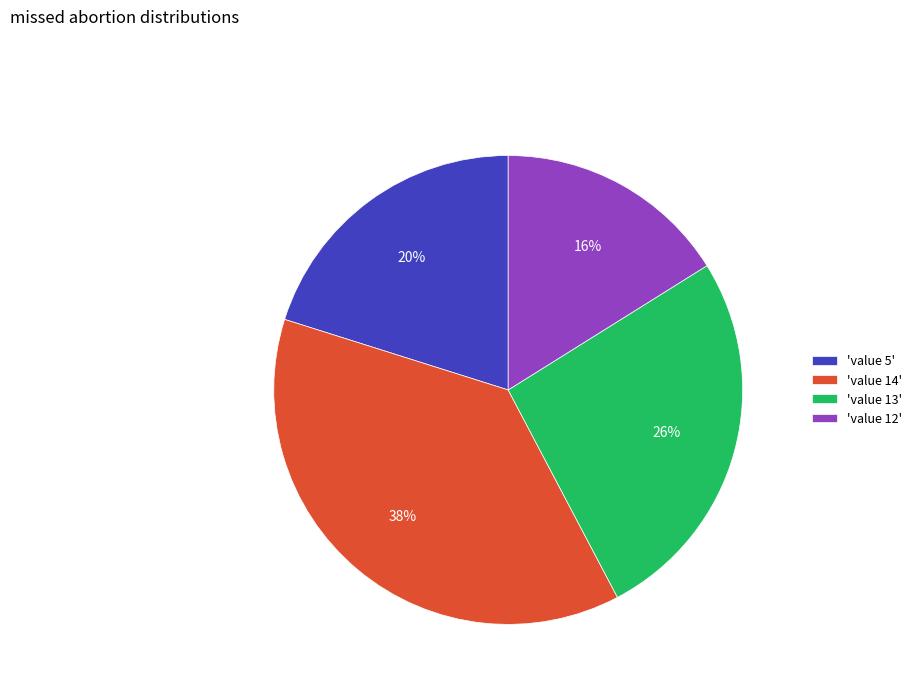

The 'value 14' slice represents 23% of the pie. True or false?

False